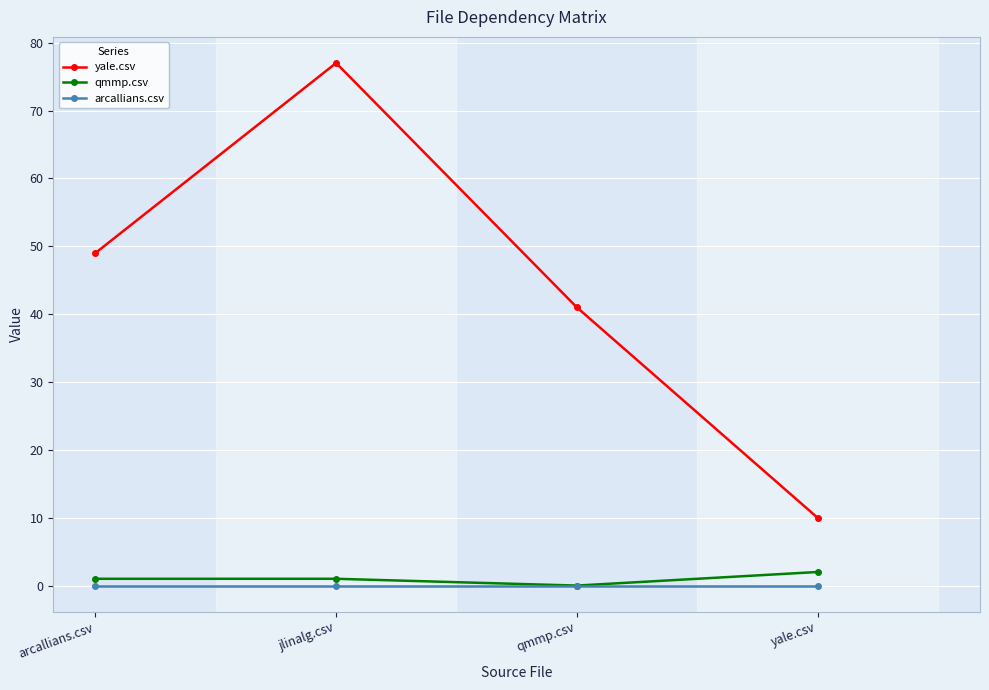

Count the number of data series in this chart.

3